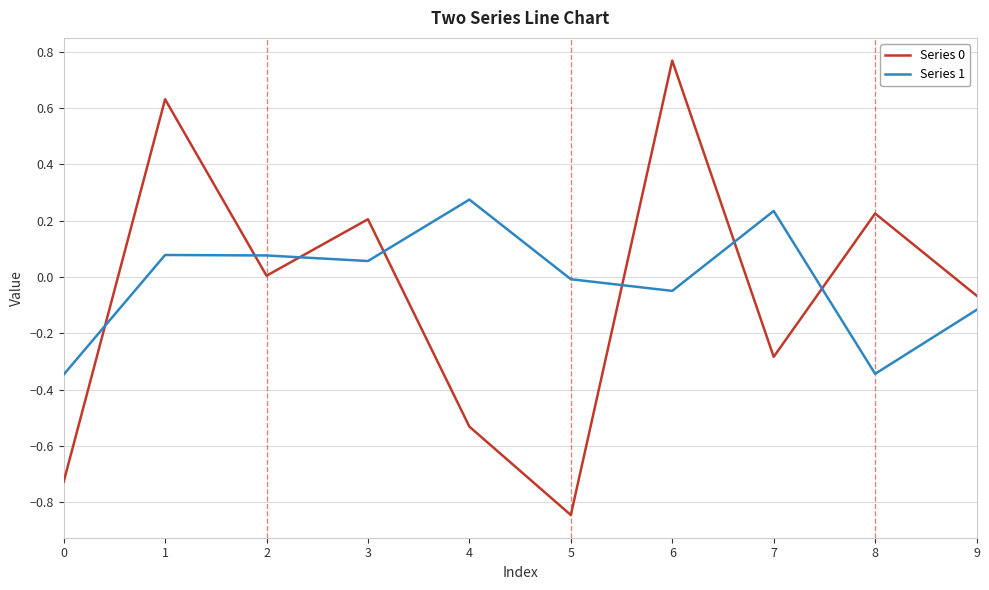

Is the value of Series 1 at 8 greater than the value of Series 0 at 7?

No